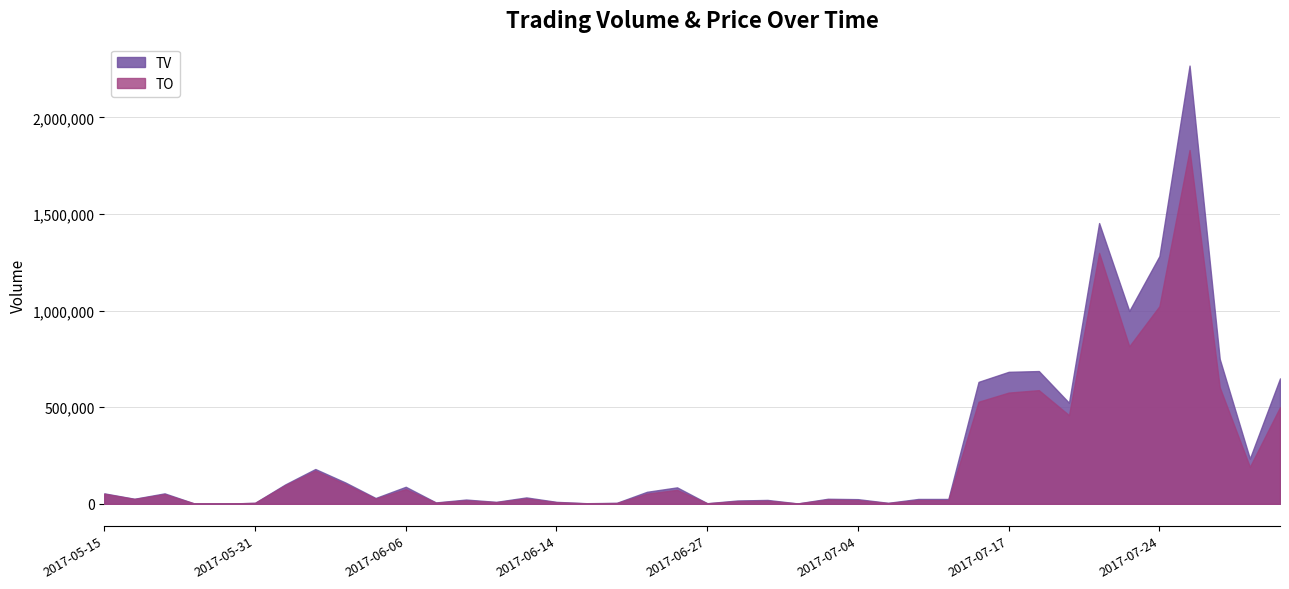

What value does the TO series have at 2017-06-23?

52620.0